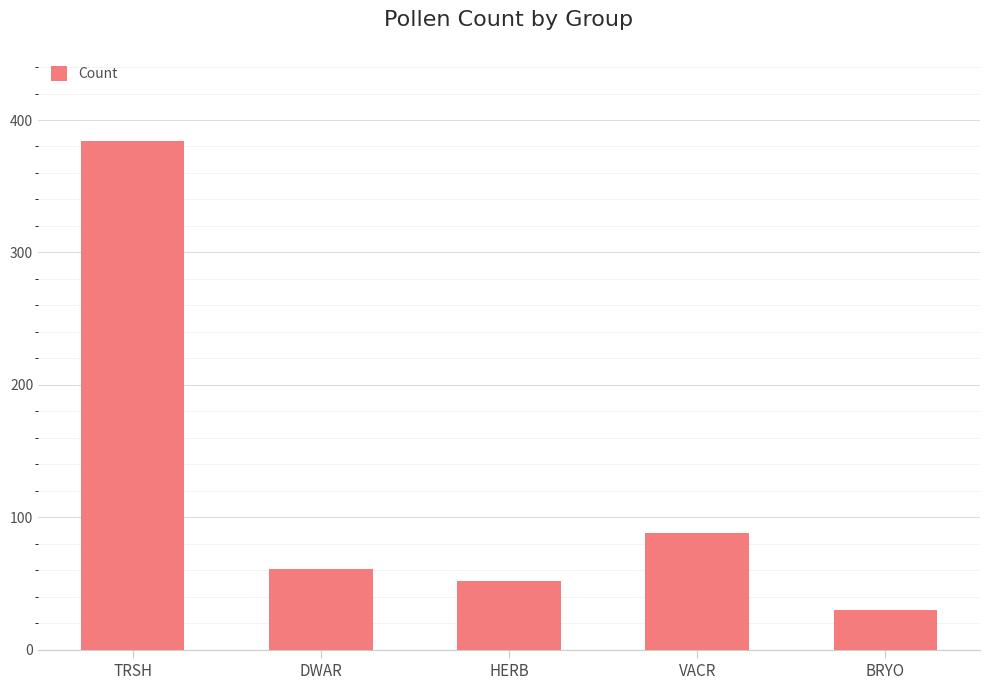

Which has a higher value, DWAR or HERB?

DWAR